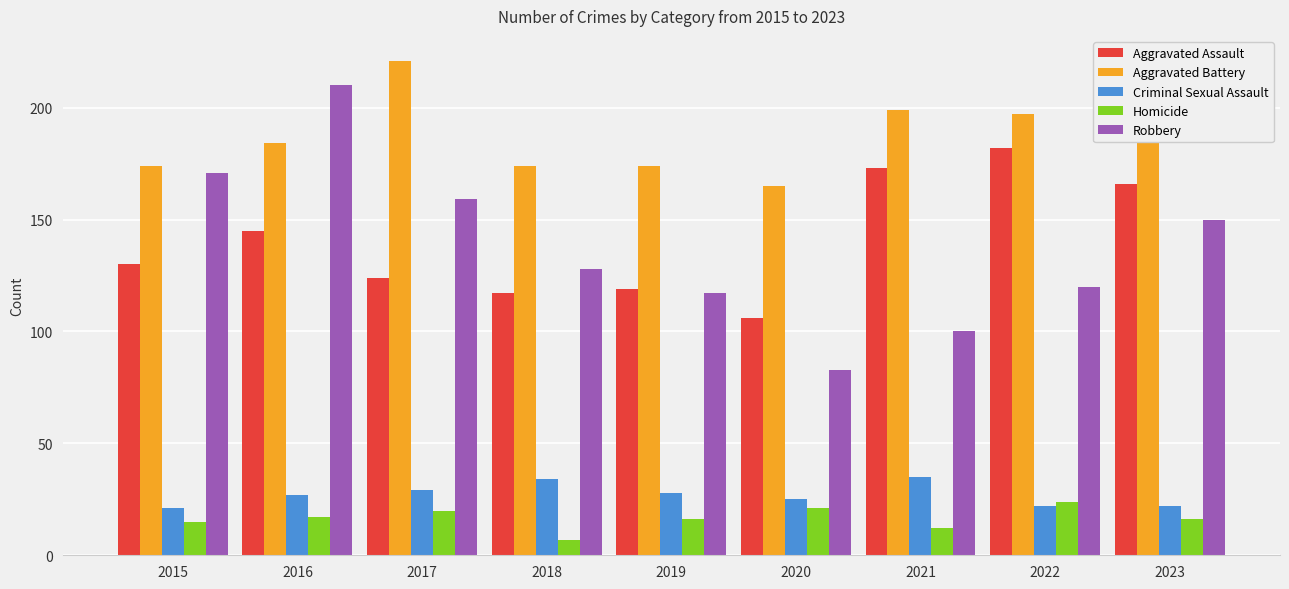

Which series has the largest range (max minus min)?

Robbery